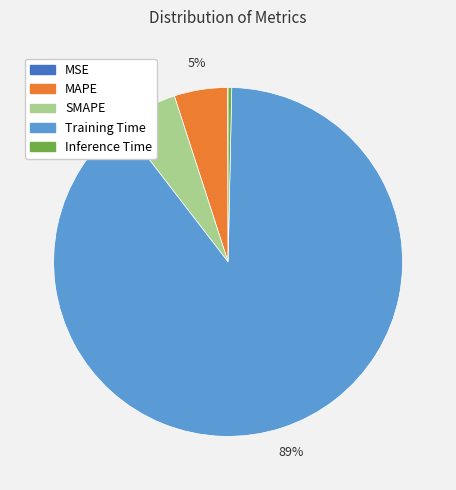

To the nearest percent, what is the average slice percentage?

20%